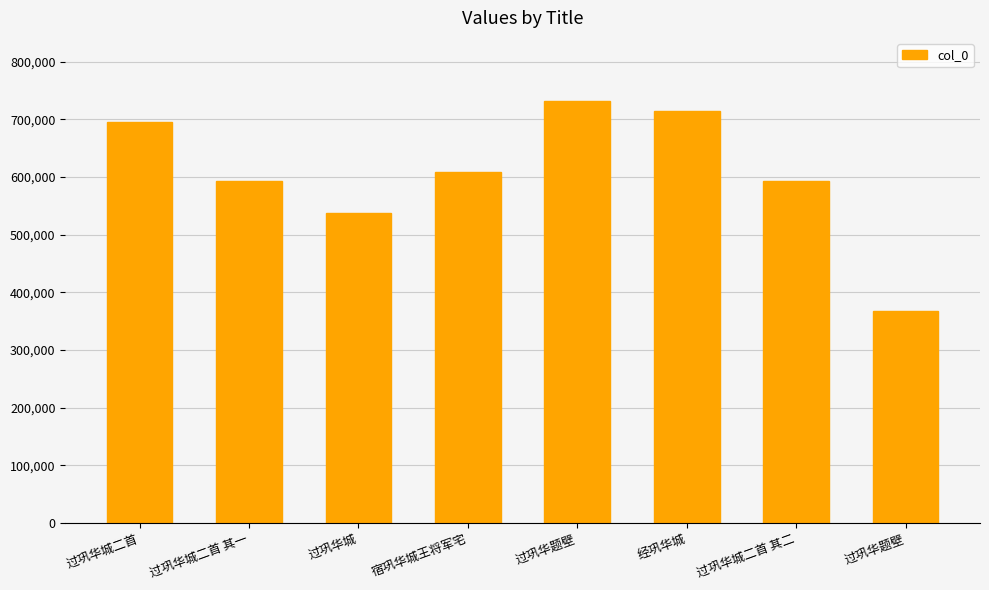

Which label corresponds to the largest value in the chart?

过巩华题壁